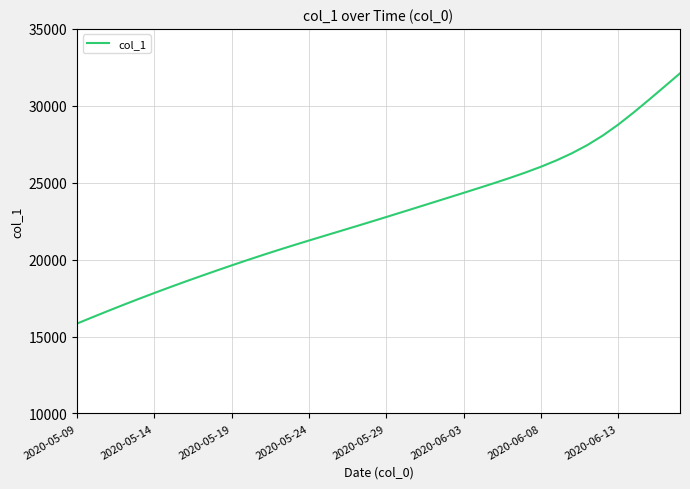

What is the smallest value displayed?

15842.6